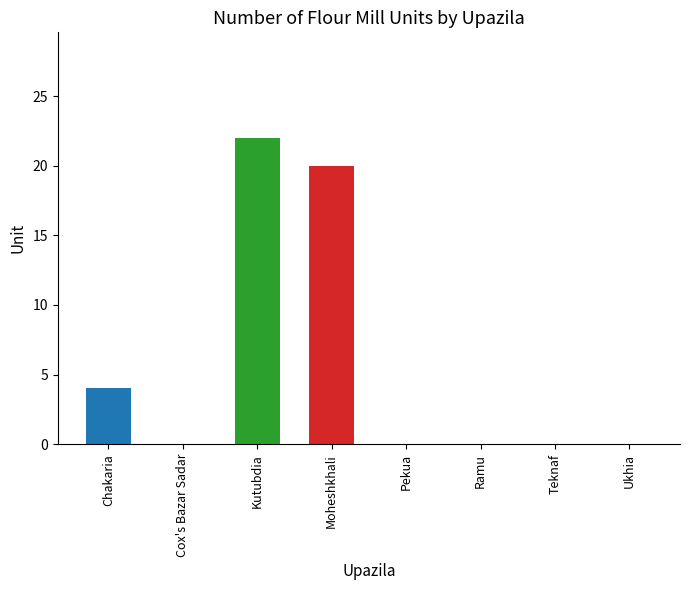

What is the greatest value displayed?

22